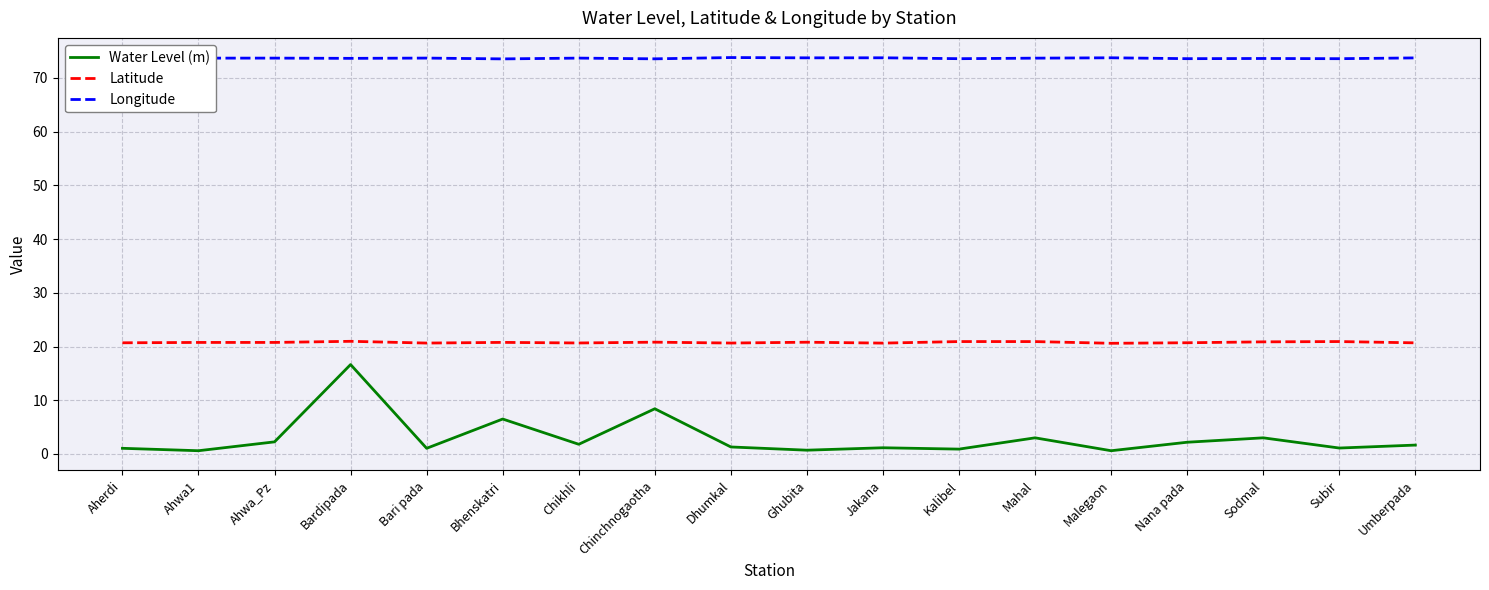

What is the difference between the highest and lowest values at Kalibel?

72.7